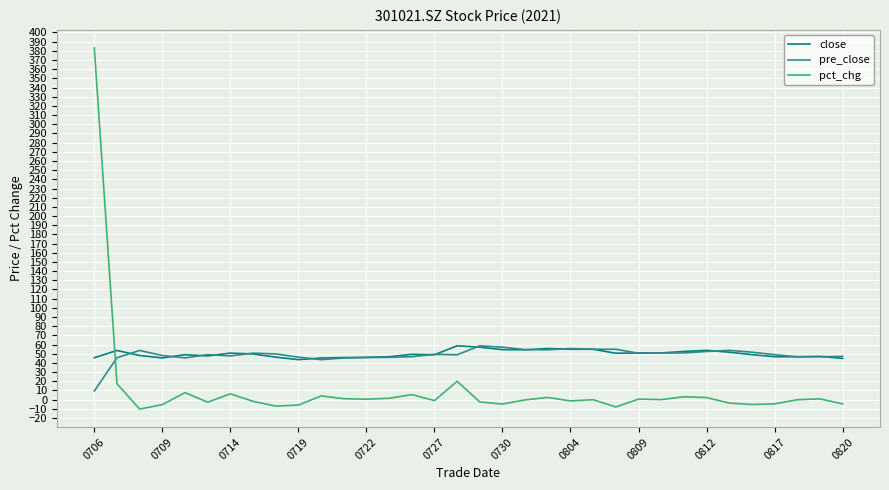

True or false: close has more than 0 points higher than both neighbors.

True